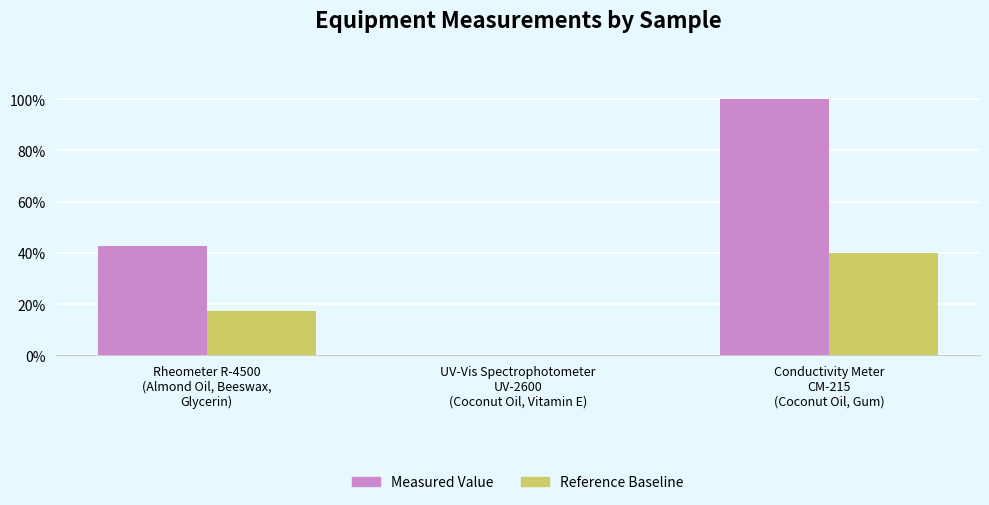

What is the sum of the Measured Value values at Rheometer R-4500
(Almond Oil, Beeswax,
Glycerin) and UV-Vis Spectrophotometer
UV-2600
(Coconut Oil, Vitamin E)?

43.0